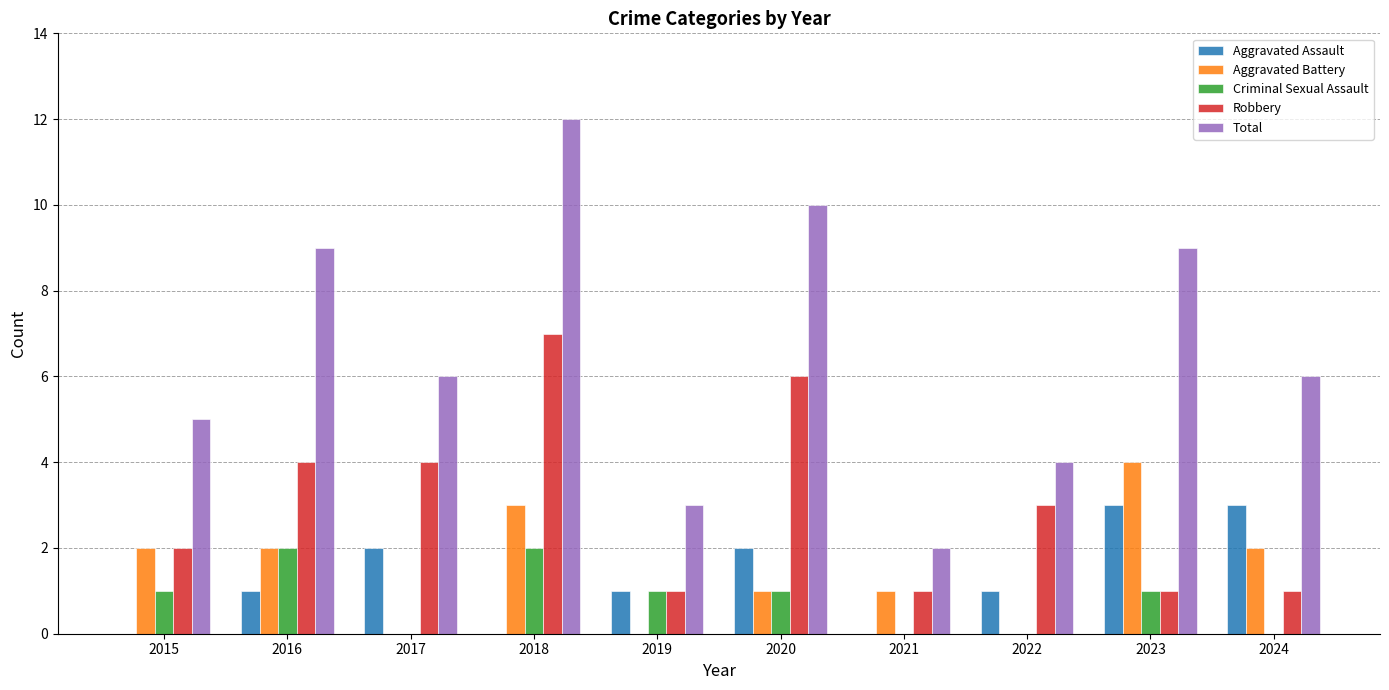

True or false: Total has a value of 6 at 2018.

False